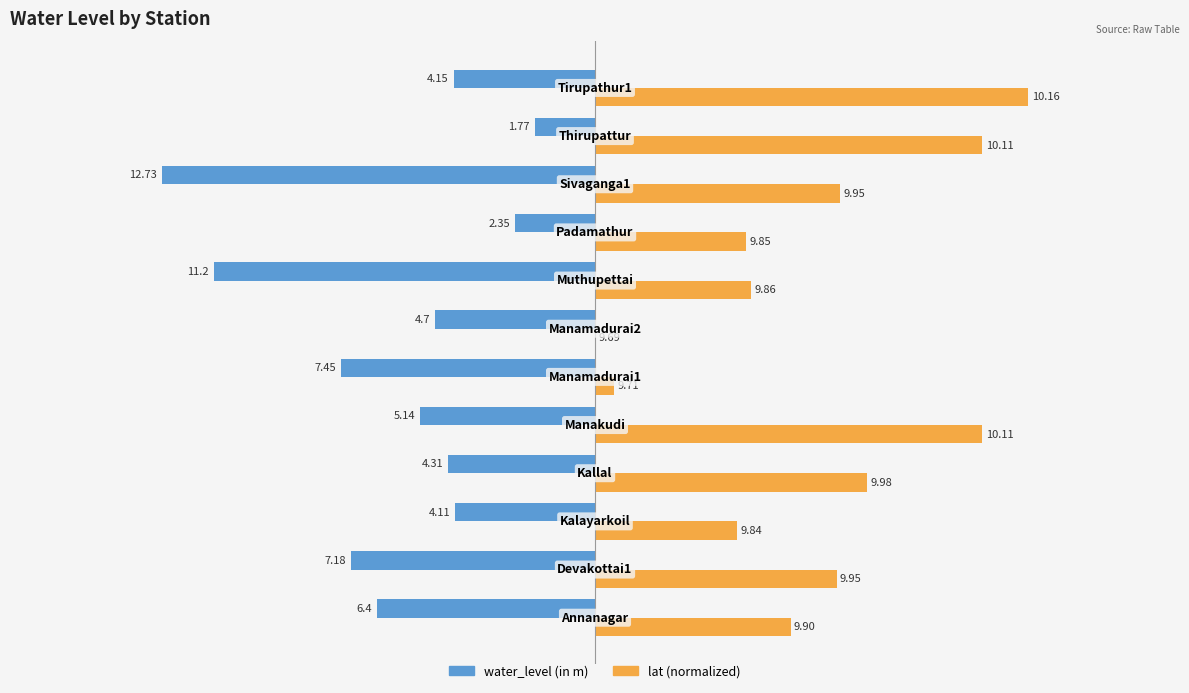

What are all the series names shown in the legend?

water_level (in m), lat (normalized)